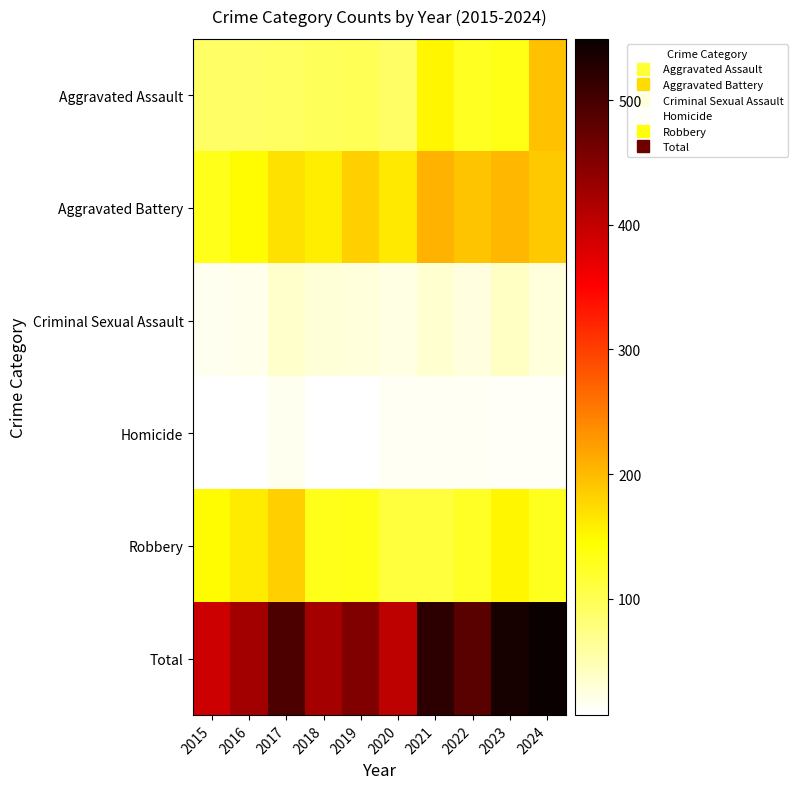

Reading left to right, list all the values displayed in this chart.

Aggravated Assault: 2015=90	2016=91	2017=93	2018=96	2019=100	2020=91	2021=153	2022=127	2023=132	2024=194
Aggravated Battery: 2015=131	2016=148	2017=168	2018=159	2019=183	2020=163	2021=207	2022=193	2023=202	2024=187
Criminal Sexual Assault: 2015=16	2016=18	2017=35	2018=29	2019=28	2020=23	2021=33	2022=26	2023=39	2024=28
Homicide: 2015=7	2016=8	2017=16	2018=7	2019=8	2020=14	2021=15	2022=15	2023=12	2024=12
Robbery: 2015=148	2016=161	2017=183	2018=131	2019=134	2020=112	2021=112	2022=124	2023=152	2024=128
Total: 2015=392	2016=426	2017=495	2018=422	2019=453	2020=403	2021=520	2022=485	2023=537	2024=549